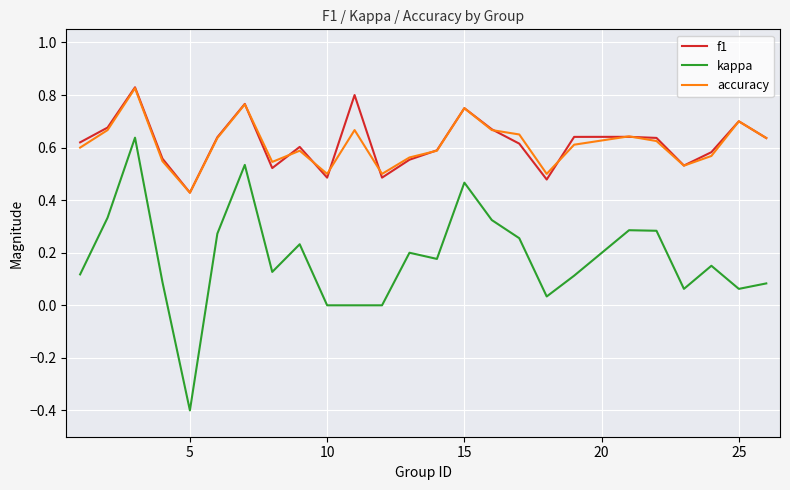

Does the chart have visible grid lines?

Yes